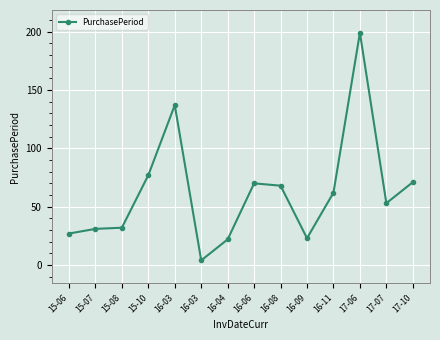

What is the label of the 5th point from the left?

16-03